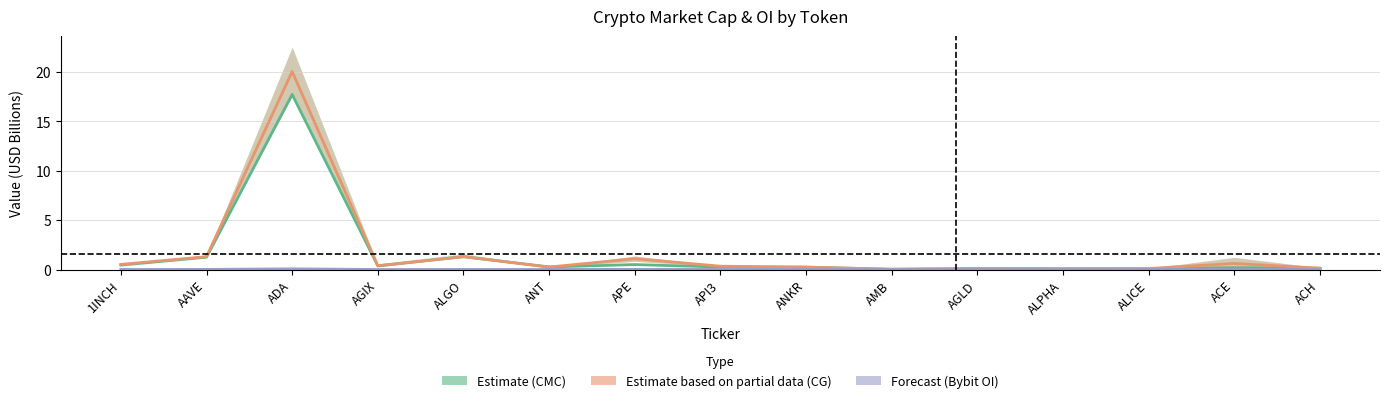

How many interior local valleys does the Bybit OI (Forecast) series have?

4